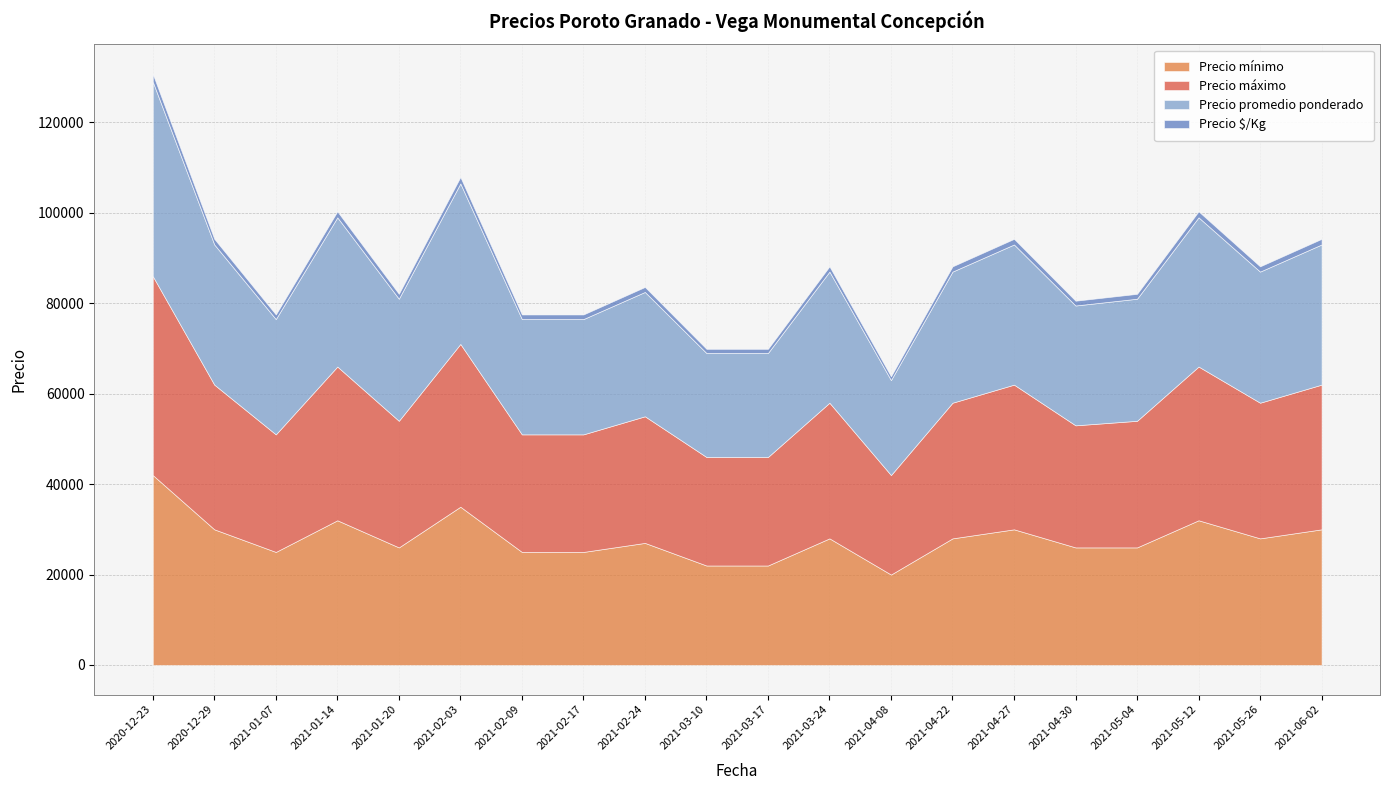

What is the approximate value of Precio promedio ponderado at 2021-02-24, to the nearest 50?

27500